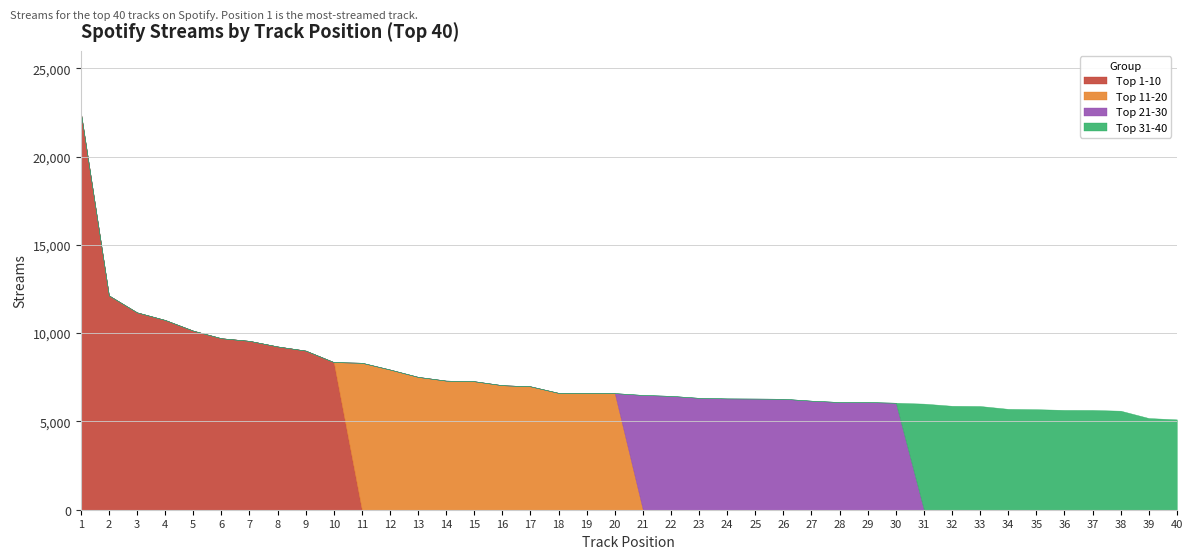

The value of Top 1-10 at 13 is 15163. True or false?

False